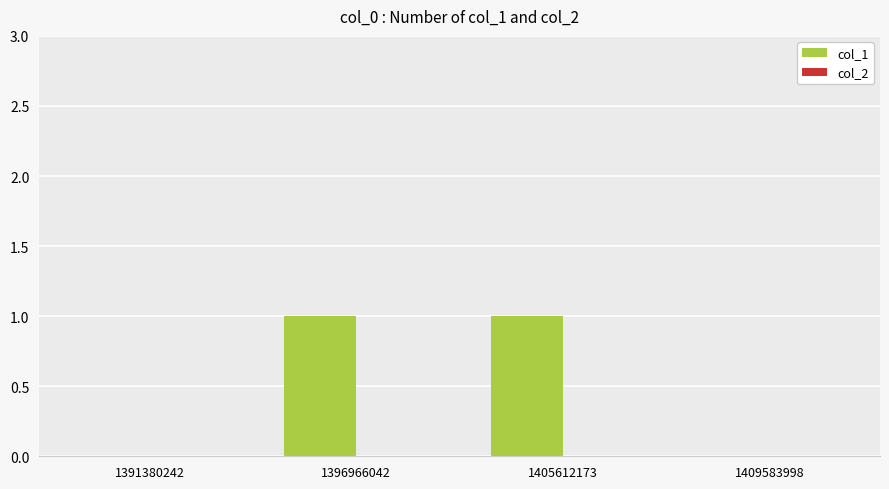

Is it true that the value at 1391380242 is -1?

False